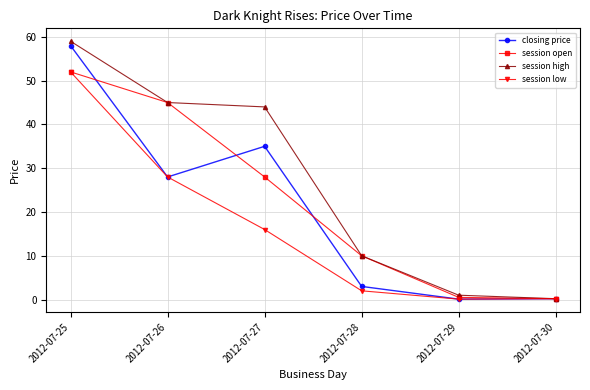

How many lines are shown in the chart?

4